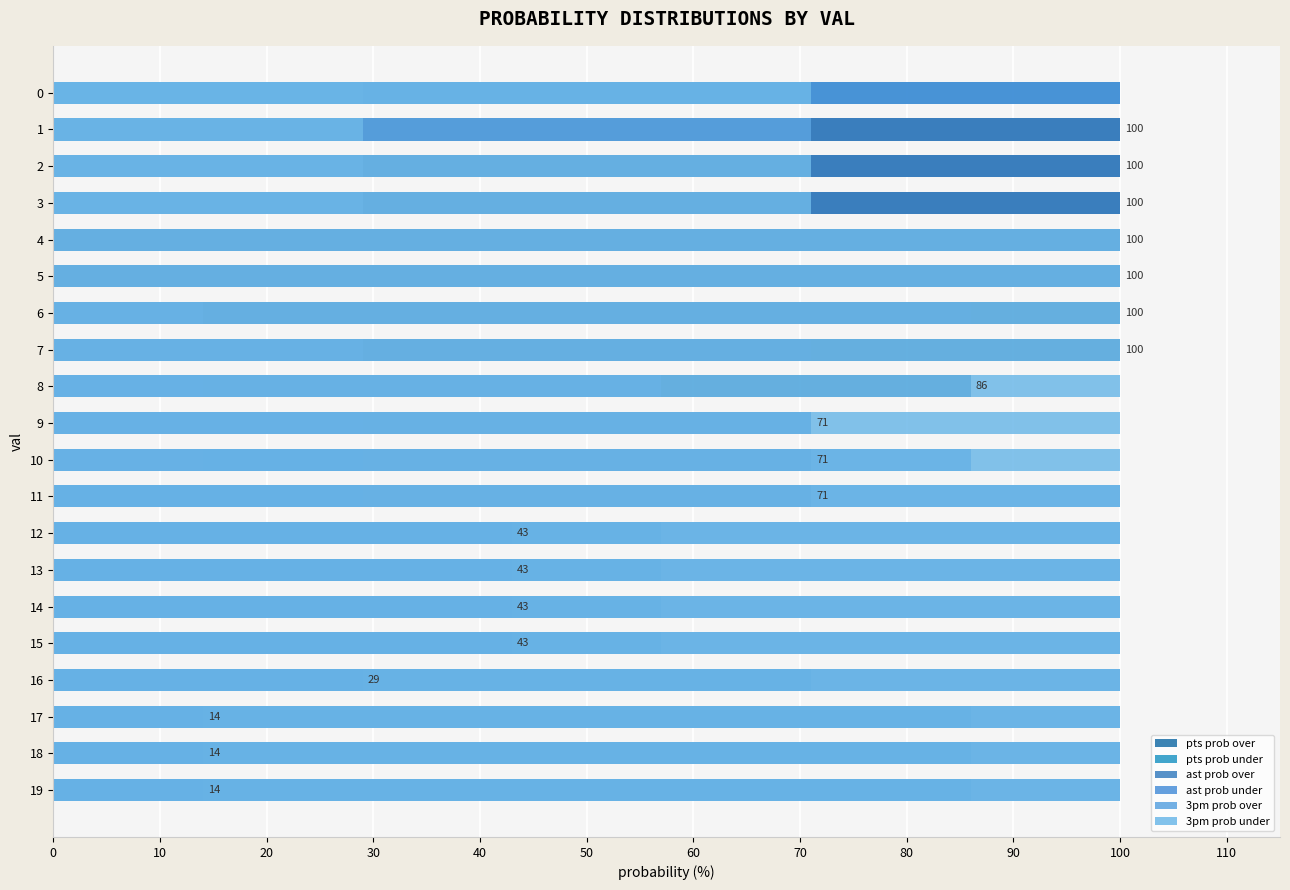

Which has a higher value, 15 or 17?

15